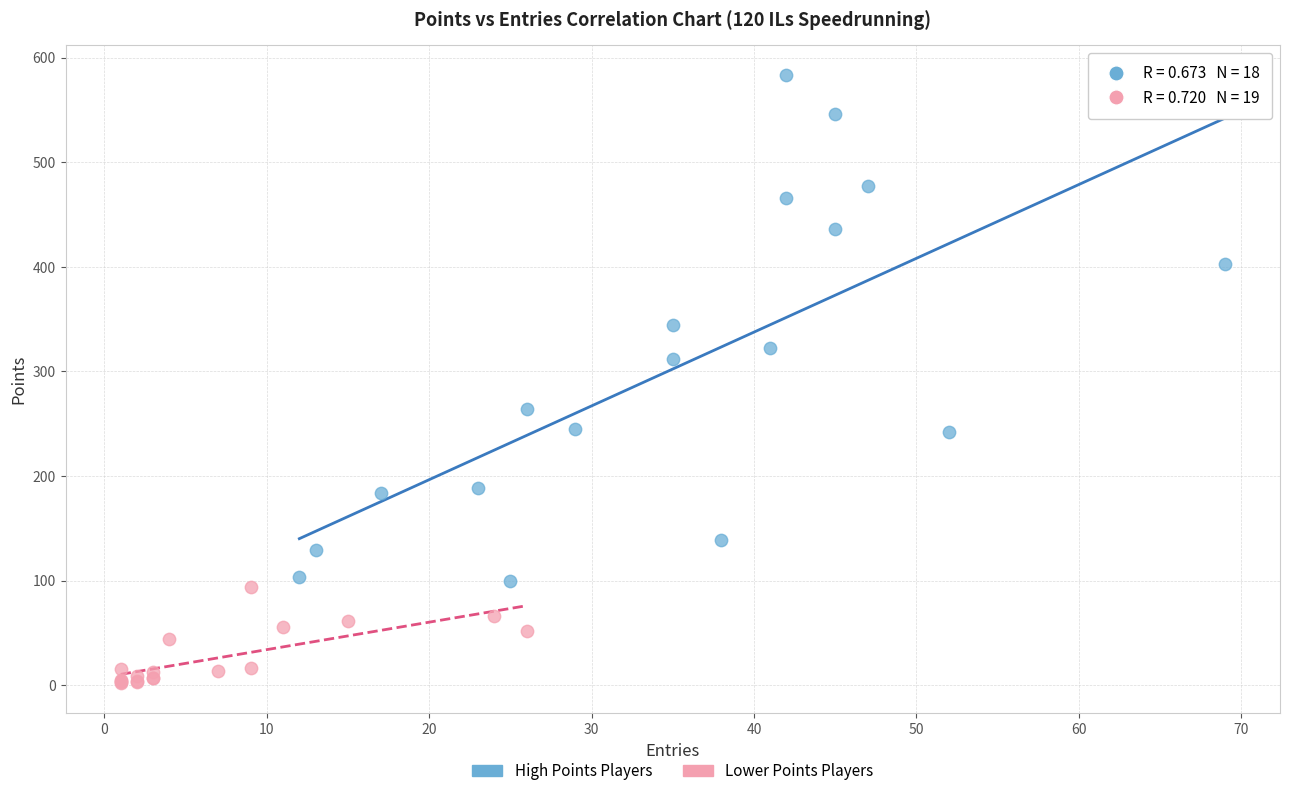

Which series has the widest spread of Y values?

High Points Players